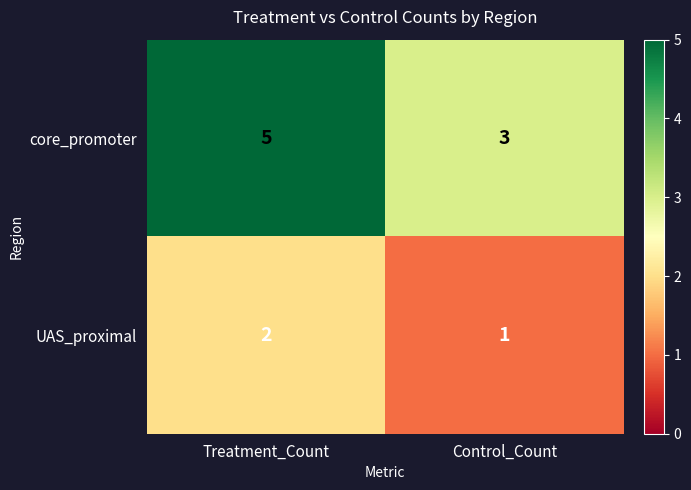

What is the average value of the core_promoter series?

4